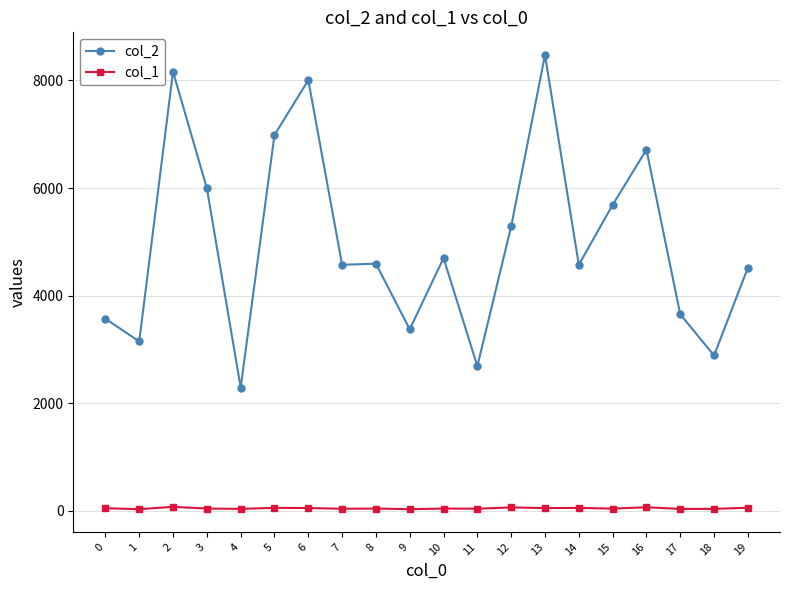

True or false: col_2 has more than 0 interior local peaks.

True